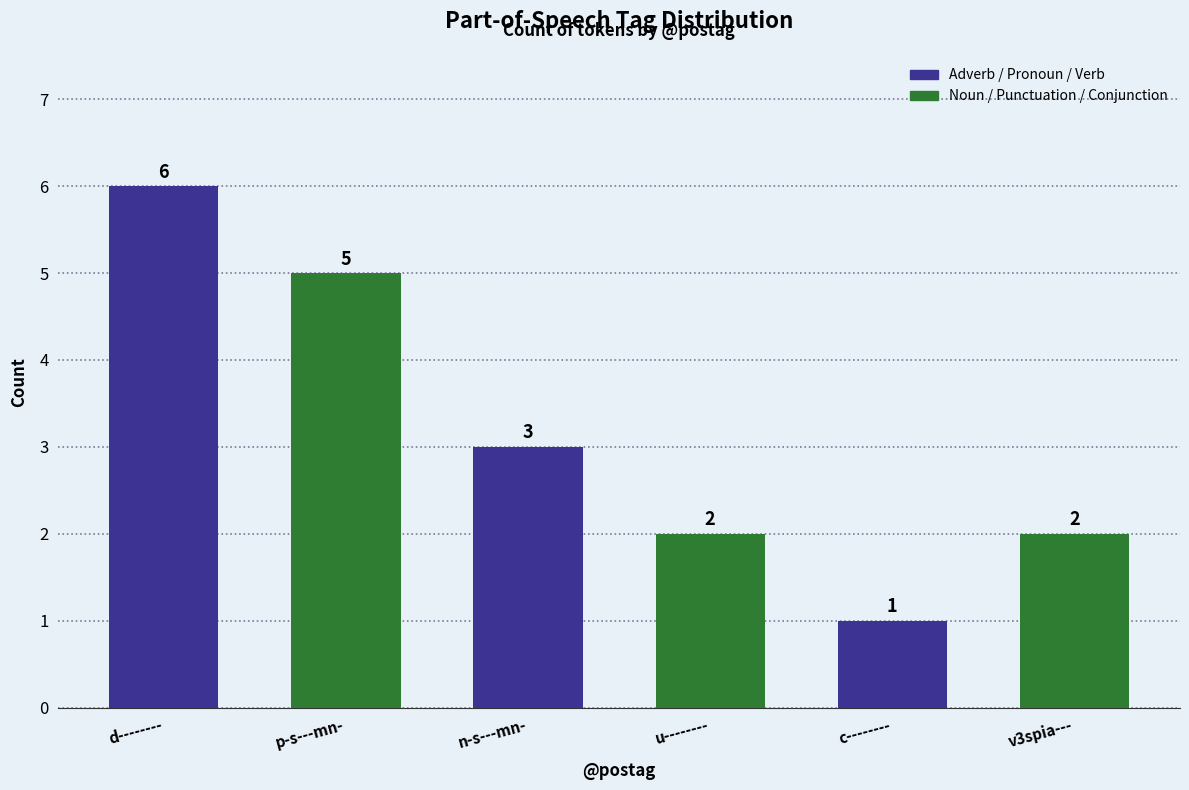

The chart shows a value of 0 at c--------. True or false?

False